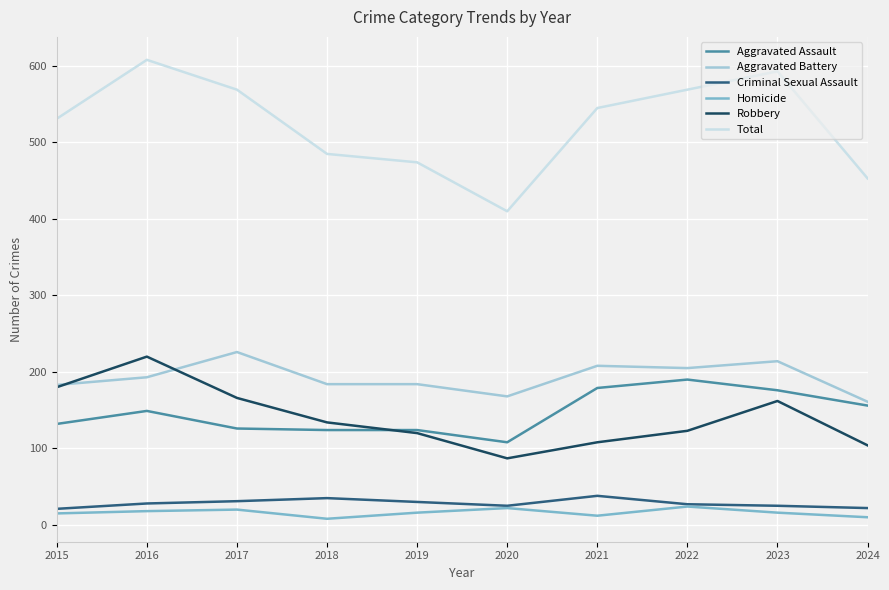

What is the difference between the Aggravated Battery values at 2020 and 2017?

58